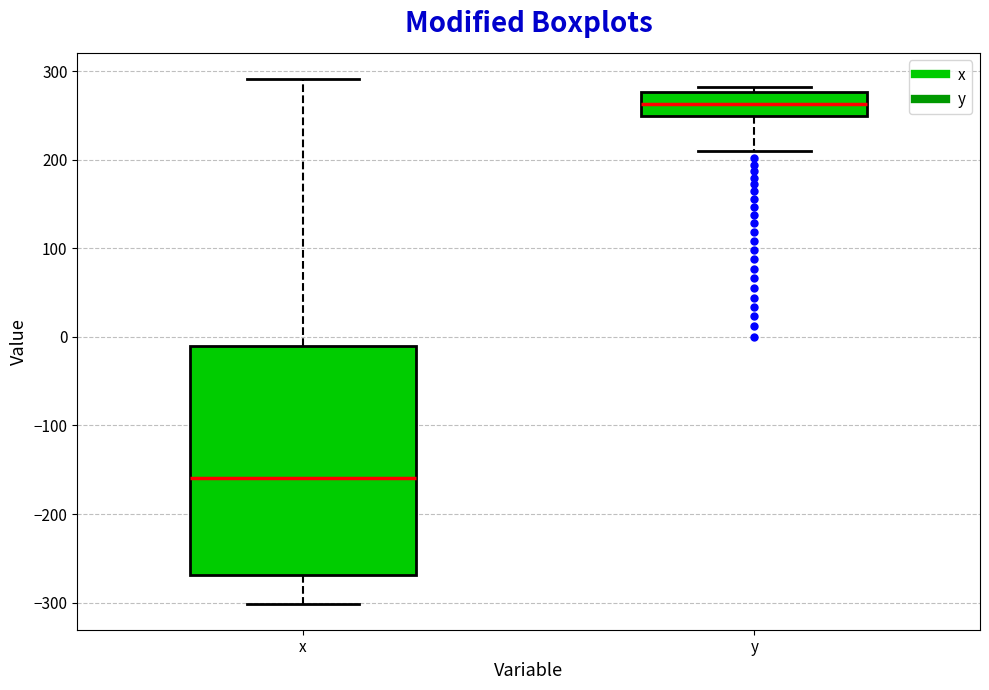

Where does the lower whisker of the box for y end on the y-axis? The values are not printed on the chart, so give them approximately, as read against the axis.

210